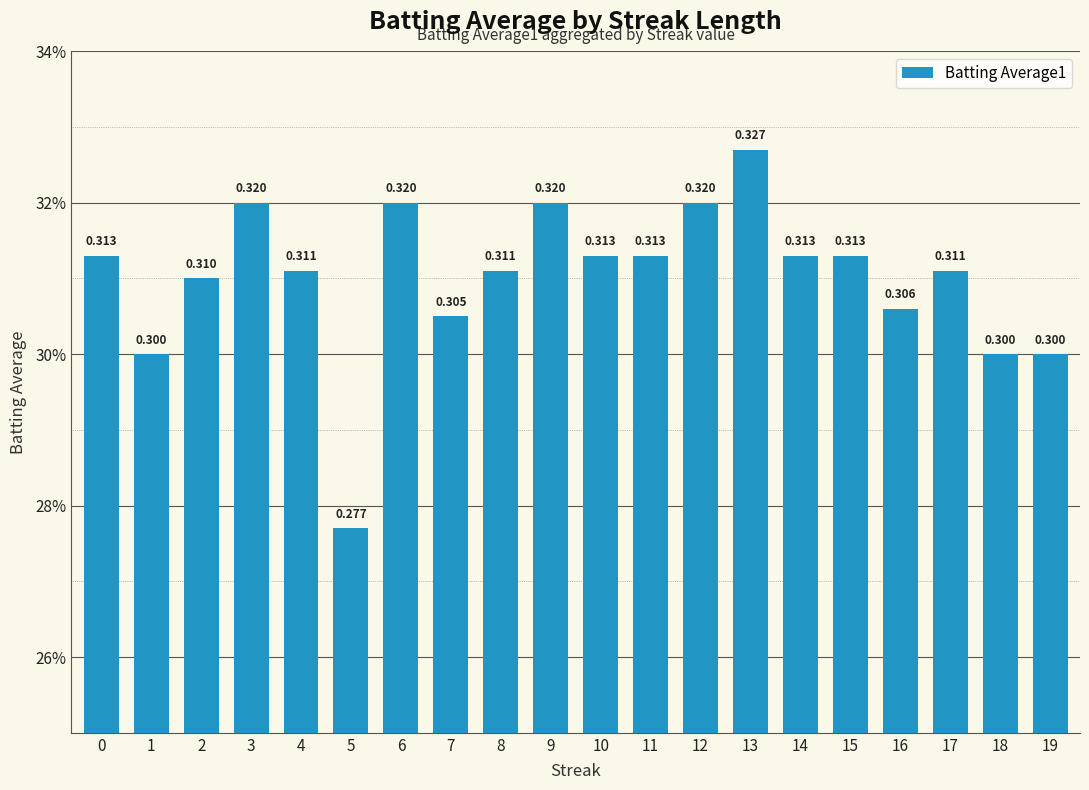

What is the value of the 3rd bar from the left?

0.3